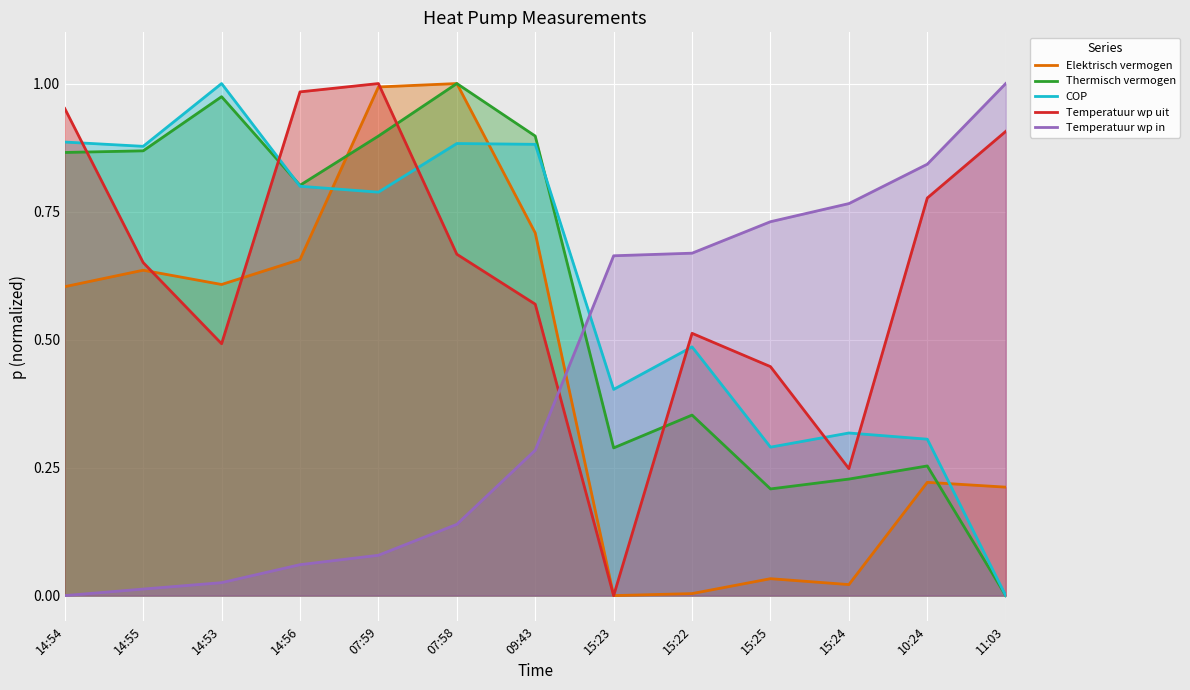

Rank the series at 15:25 from lowest to highest value.

Elektrisch vermogen, Thermisch vermogen, COP, Temperatuur wp uit, Temperatuur wp in